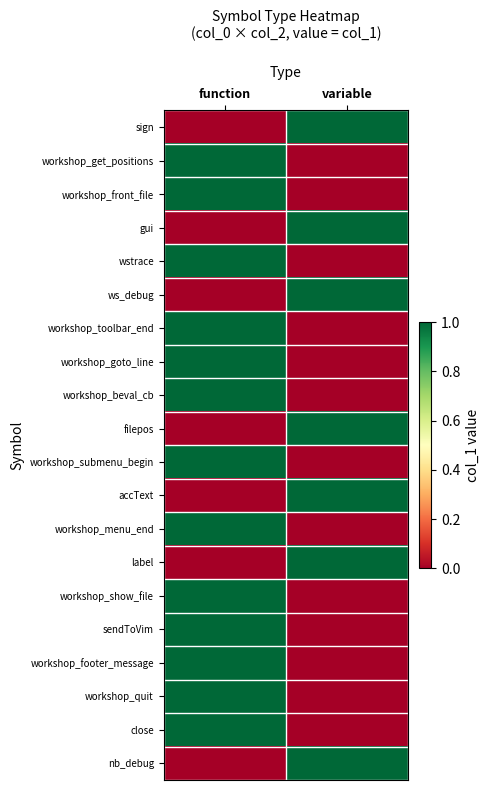

Reading left to right, what are all the values shown in this chart?

sign: function=0	variable=1
workshop_get_positions: function=1	variable=0
workshop_front_file: function=1	variable=0
gui: function=0	variable=1
wstrace: function=1	variable=0
ws_debug: function=0	variable=1
workshop_toolbar_end: function=1	variable=0
workshop_goto_line: function=1	variable=0
workshop_beval_cb: function=1	variable=0
filepos: function=0	variable=1
workshop_submenu_begin: function=1	variable=0
accText: function=0	variable=1
workshop_menu_end: function=1	variable=0
label: function=0	variable=1
workshop_show_file: function=1	variable=0
sendToVim: function=1	variable=0
workshop_footer_message: function=1	variable=0
workshop_quit: function=1	variable=0
close: function=1	variable=0
nb_debug: function=0	variable=1